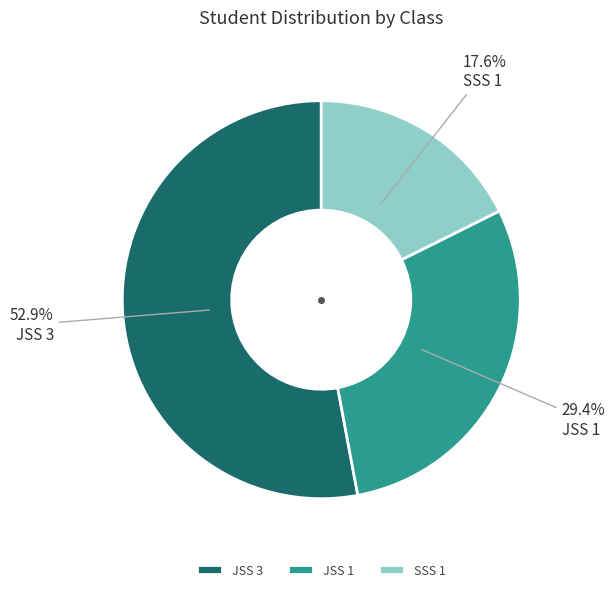

Combined, what portion of the pie is JSS 1 and JSS 3?

82.4%